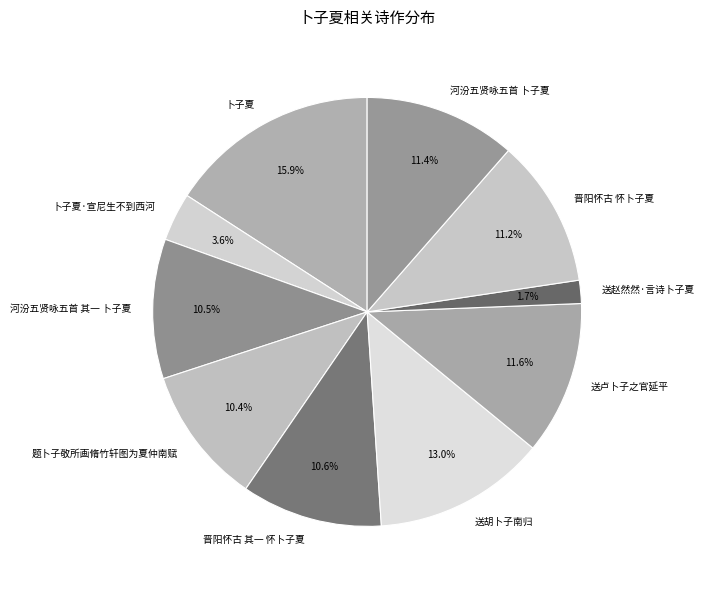

Count the number of slices in the pie.

10